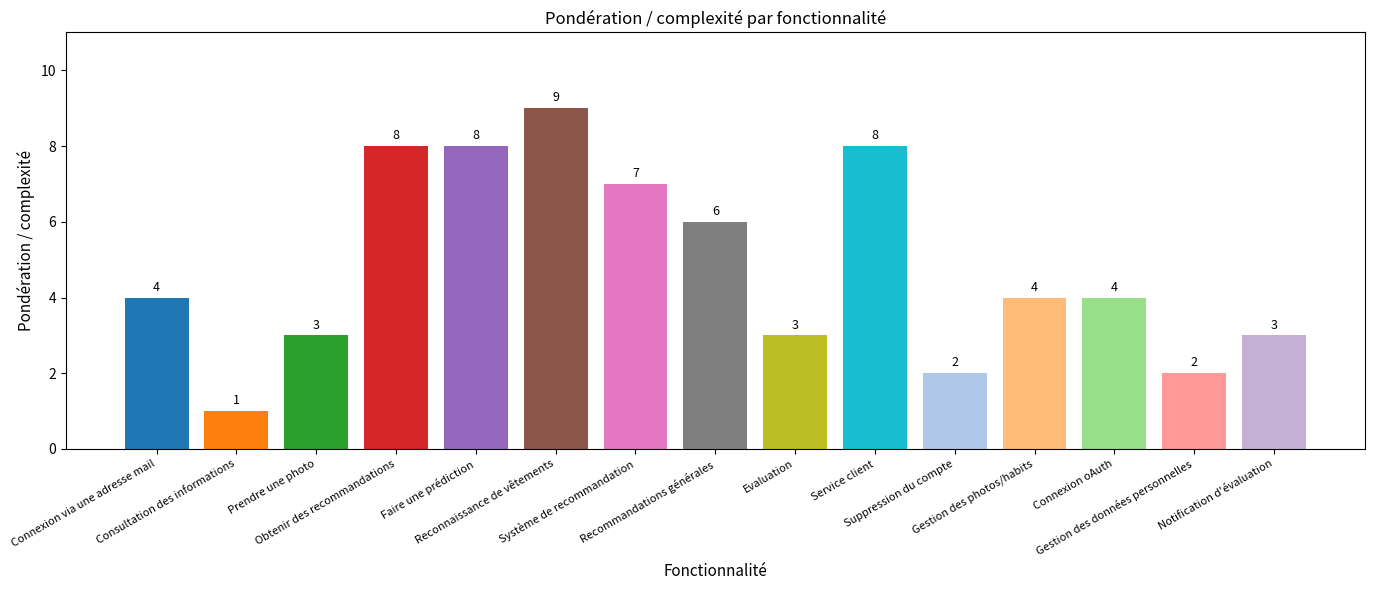

True or false: the data shows 10 at Recommandations générales.

False